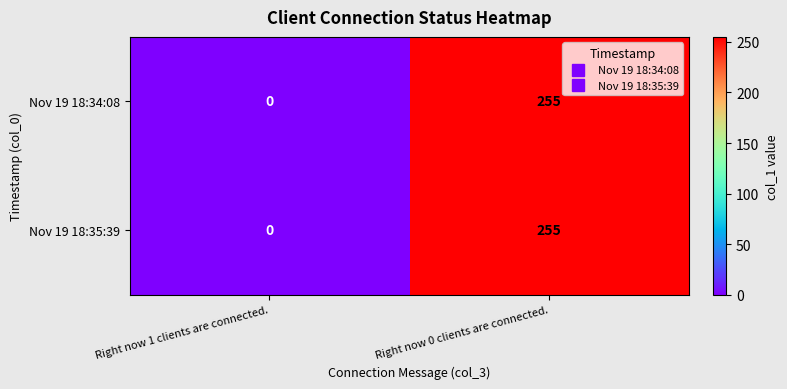

What is the average value of the Nov 19 18:34:08 series?

128